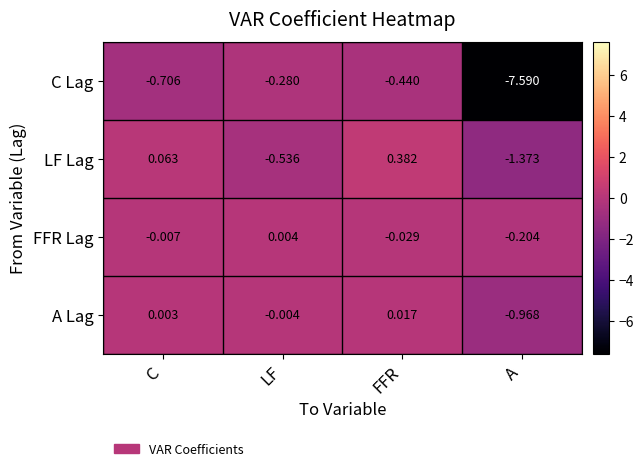

Is the value of A Lag at LF greater than the value of FFR Lag at A?

Yes